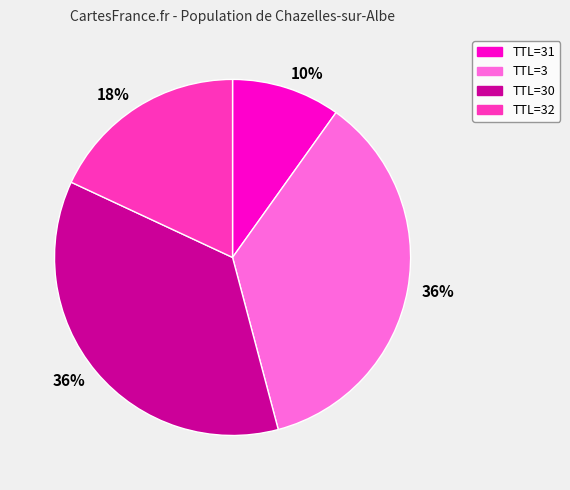

Is it true that TTL=30 is 25% of the pie?

False